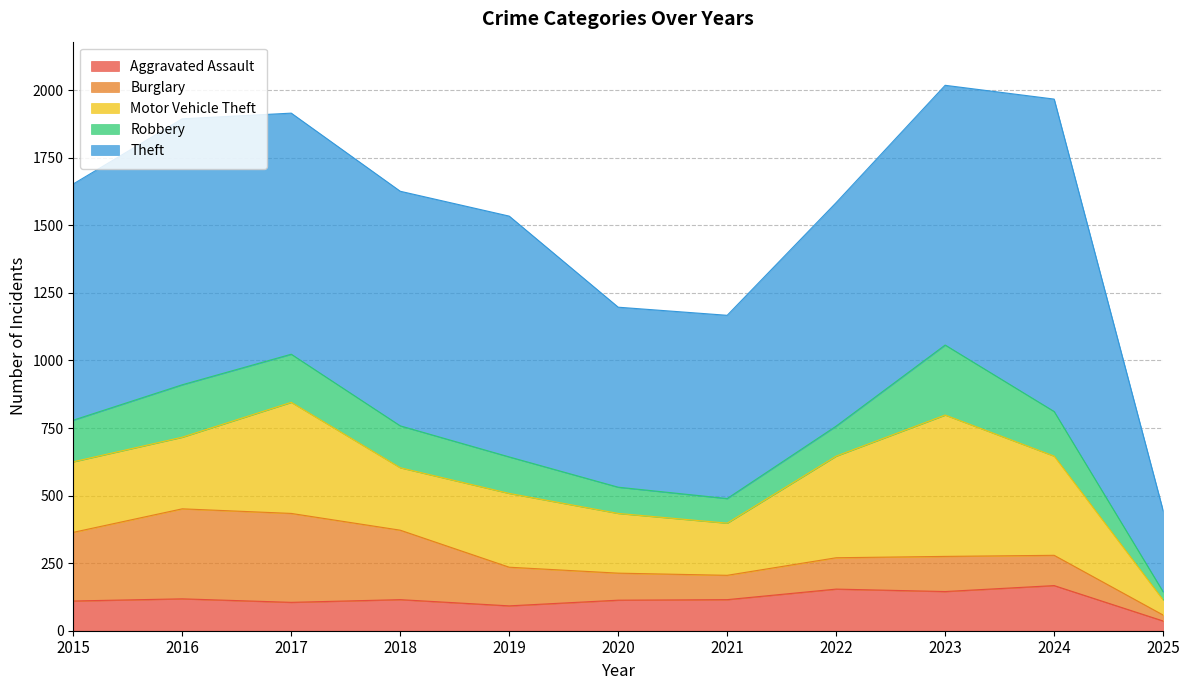

The Motor Vehicle Theft series shows 261 at 2015. True or false?

True